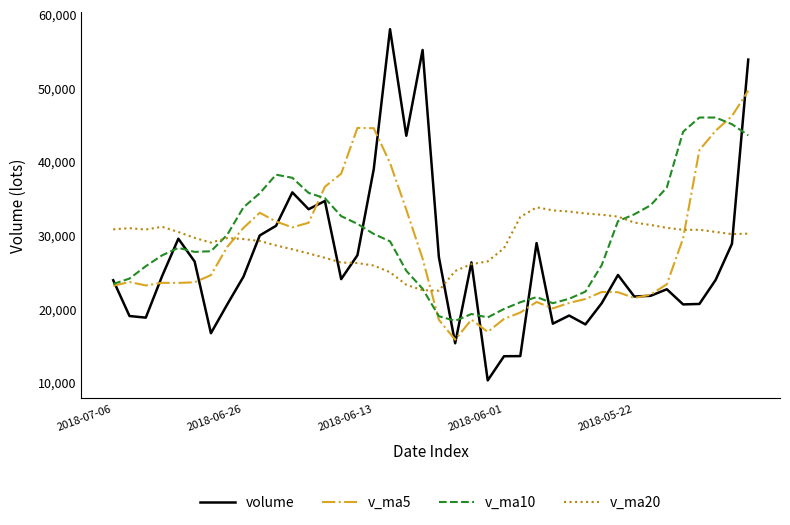

What is the minimum value shown in the chart?

10198.0